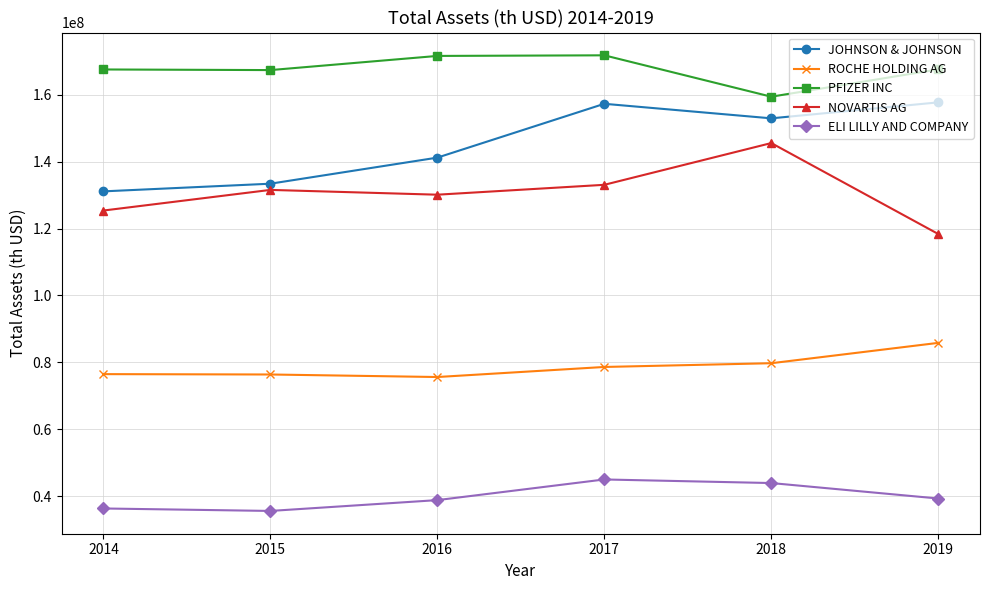

True or false: ROCHE HOLDING AG has more than 2 interior local peaks.

False